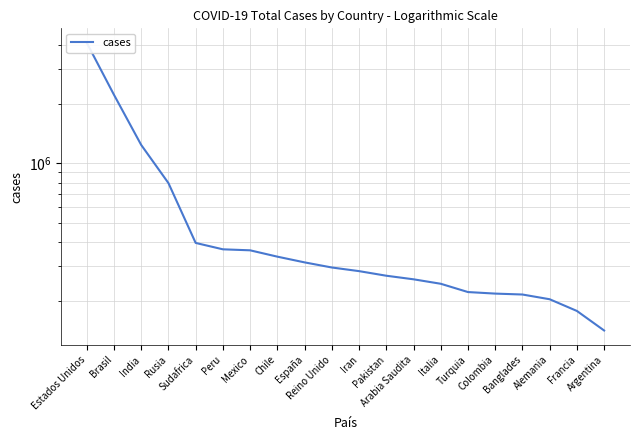

Rank the categories by value from highest to lowest.

Estados Unidos, Brasil, India, Rusia, Sudafrica, Peru, Mexico, Chile, España, Reino Unido, Iran, Pakistan, Arabia Saudita, Italia, Turquia, Colombia, Banglades, Alemania, Francia, Argentina